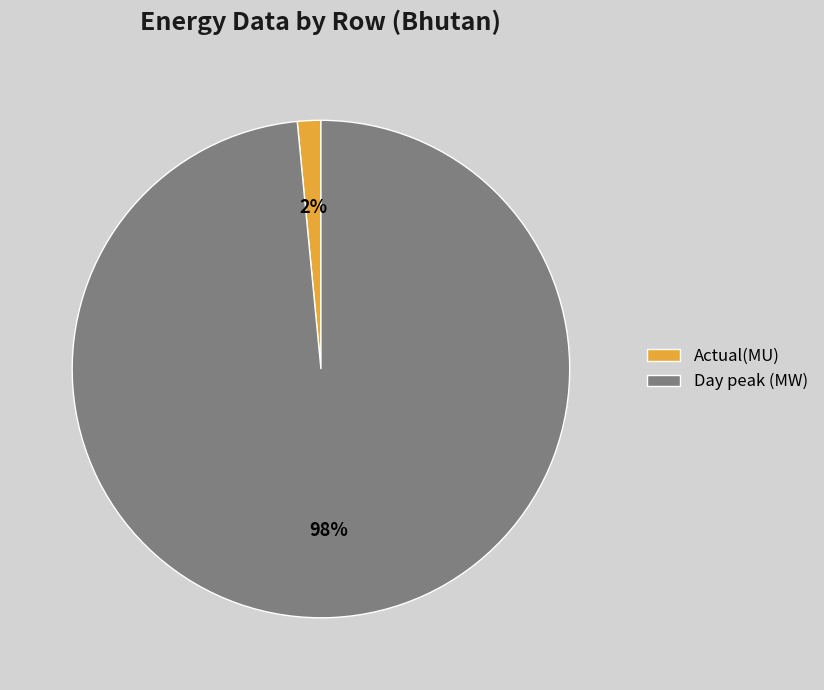

The Day peak (MW) slice represents 98% of the pie. True or false?

True